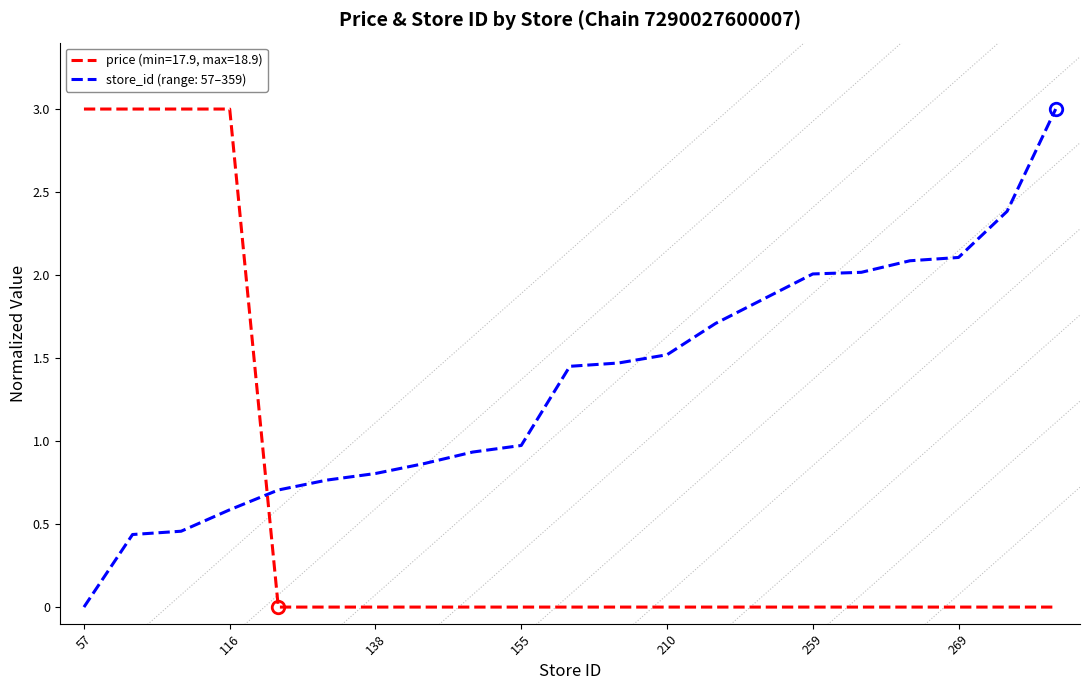

What is the greatest value displayed?

3.0